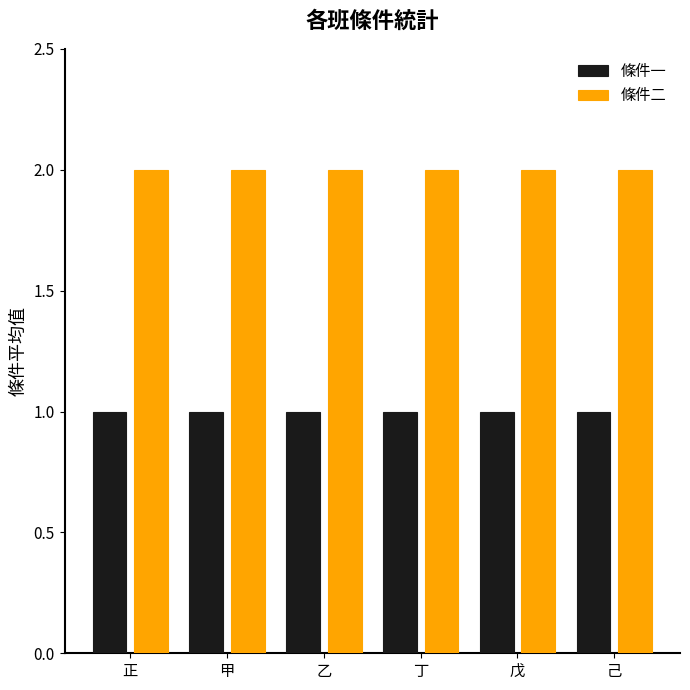

The 條件二 series shows 2 at 甲. True or false?

True